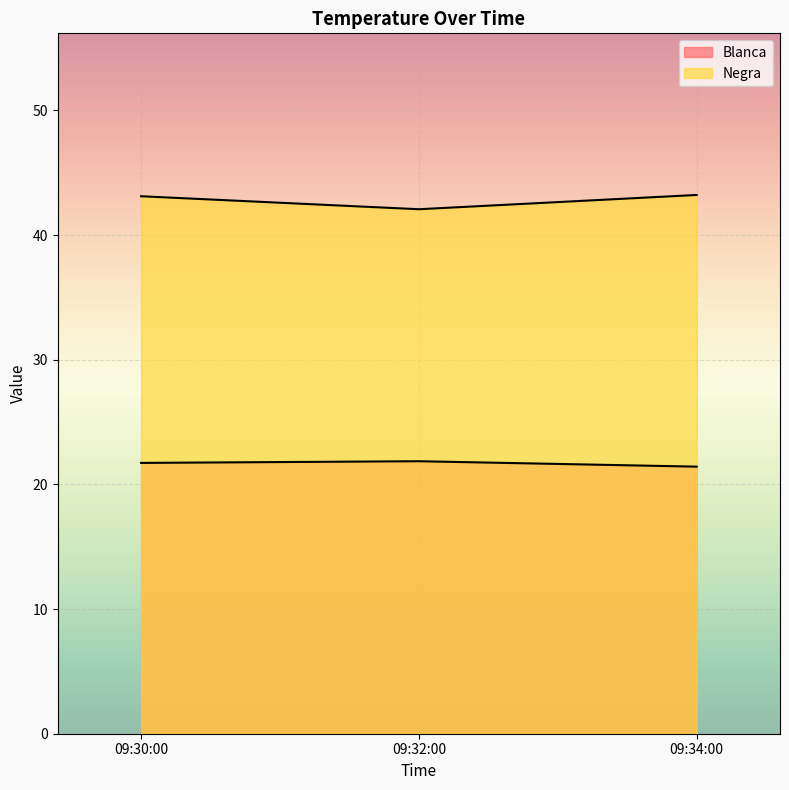

What is the value of the Negra point at the 2nd from the left?

42.1